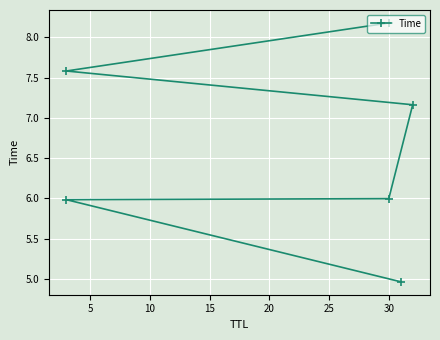

What is the sum of all values?

39.9